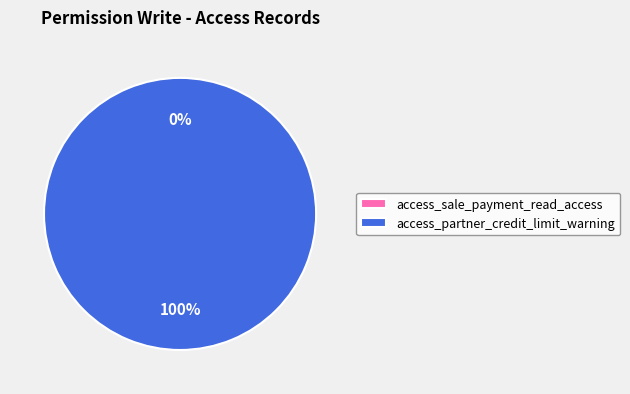

What percentage is the access_partner_credit_limit_warning slice, to the nearest percent?

100%